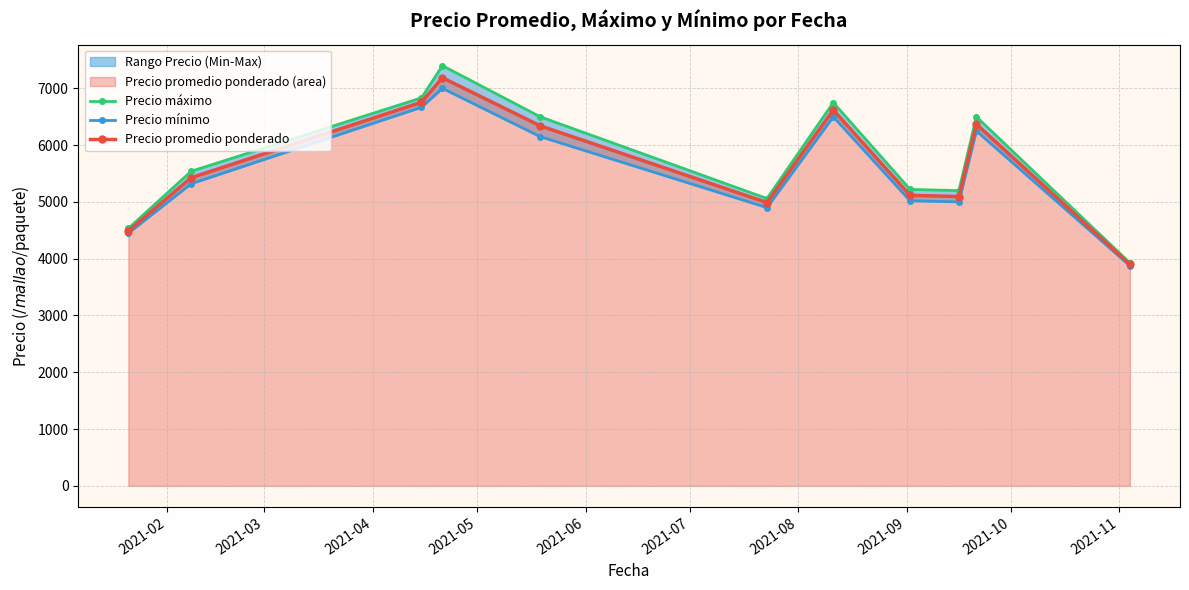

True or false: Precio promedio ponderado has more than 1 interior local peaks.

True